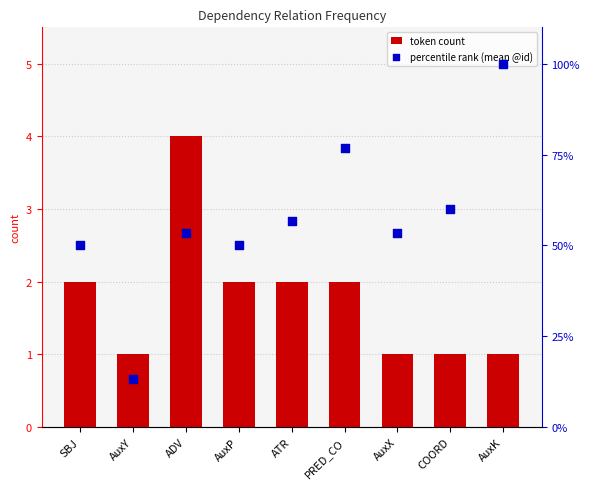

Is the value of token count at AuxP greater than the value of percentile rank (mean @id) at AuxP?

No